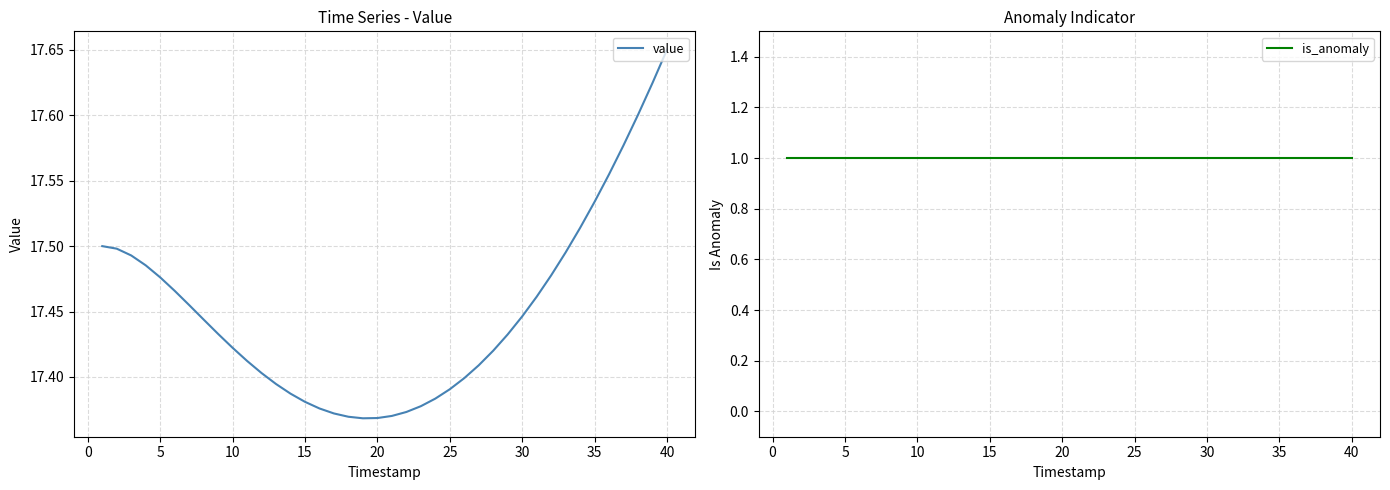

At which label does value reach its peak?

40